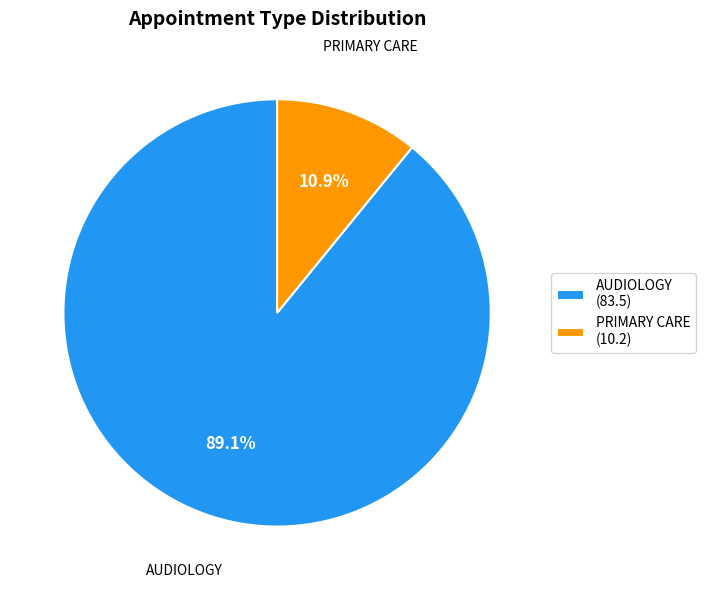

Which category has the smallest portion of the pie?

PRIMARY CARE